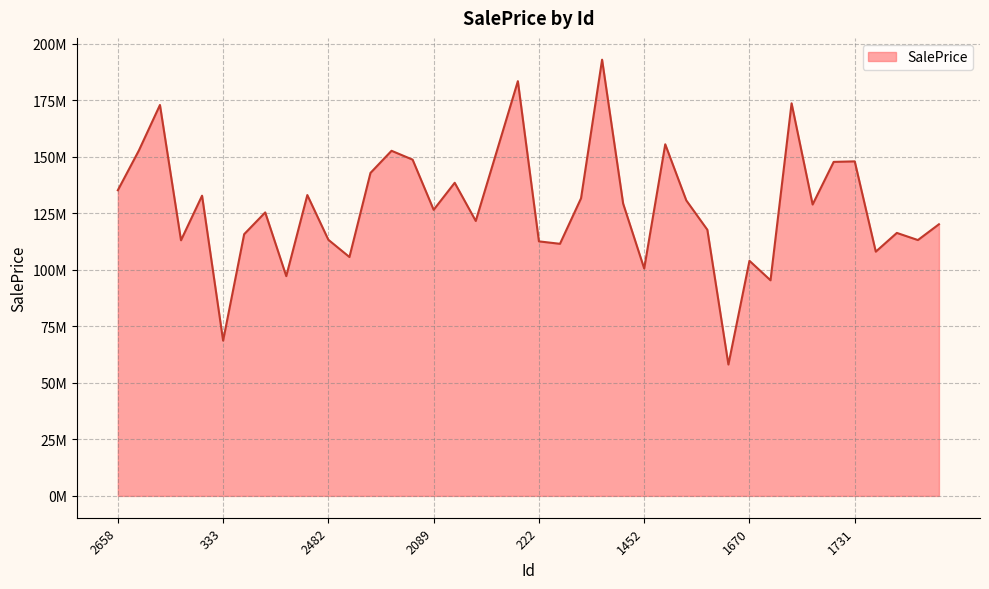

How many points are higher than both their immediate neighbors (excluding endpoints)?

13